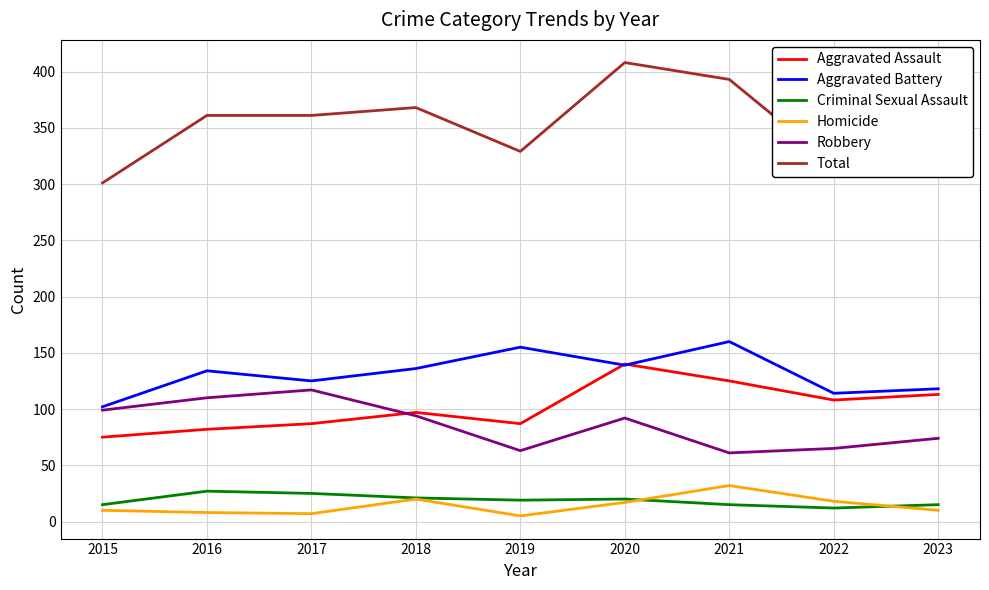

True or false: Total and Robbery intersect in this chart.

False